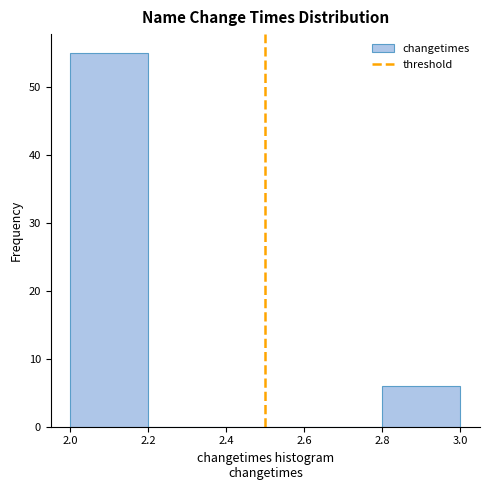

What is the height of the bar covering 2.0 to 2.2 on the x-axis? The values are not printed on the chart, so give them approximately, as read against the axis.

55